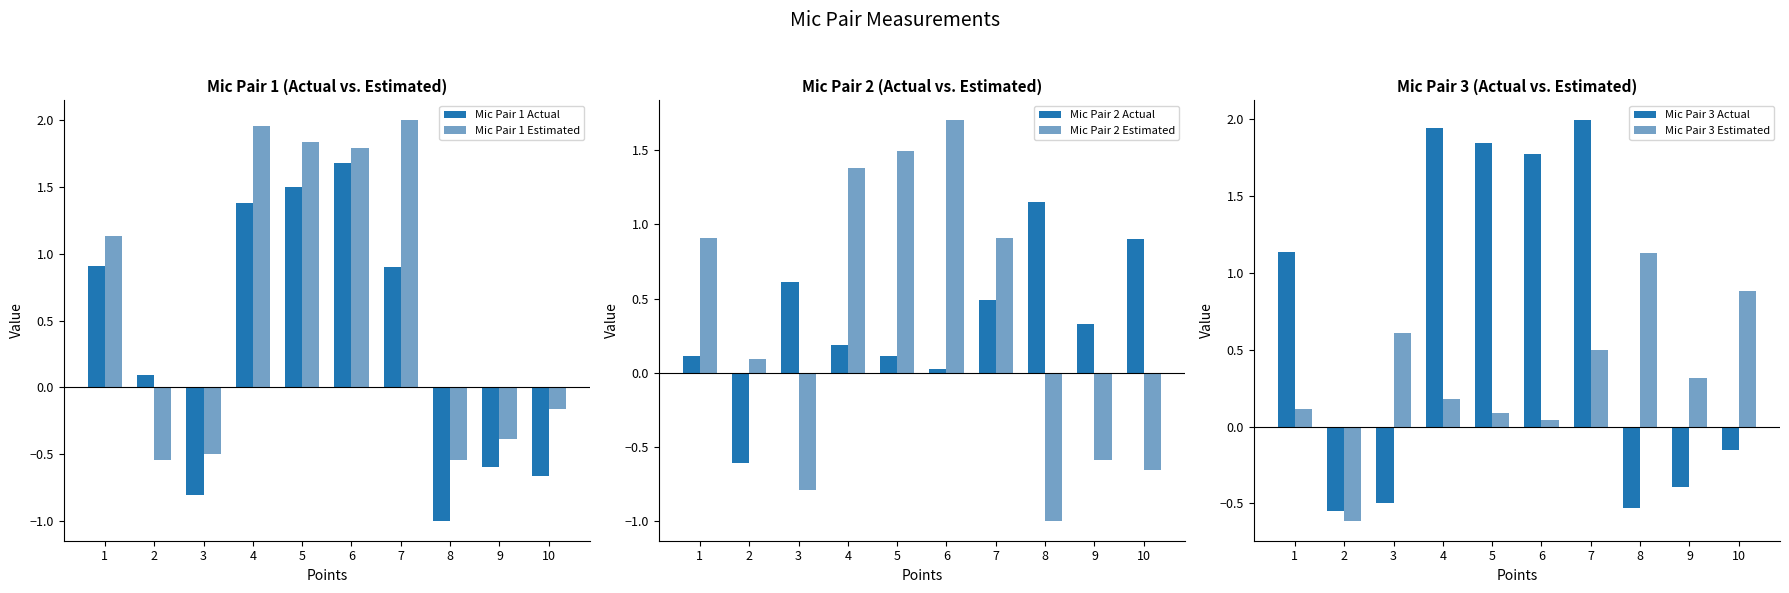

Reading left to right, what are all the values shown in this chart?

Mic Pair 1 Actual: 1=0.9	2=0.1	3=-0.8	4=1.4	5=1.5	6=1.7	7=0.9	8=-1.0	9=-0.6	10=-0.7
Mic Pair 1 Estimated: 1=1.1	2=-0.5	3=-0.5	4=2.0	5=1.8	6=1.8	7=2.0	8=-0.5	9=-0.4	10=-0.2
Mic Pair 2 Actual: 1=0.1	2=-0.6	3=0.6	4=0.2	5=0.1	6=0.0	7=0.5	8=1.1	9=0.3	10=0.9
Mic Pair 2 Estimated: 1=0.9	2=0.1	3=-0.8	4=1.4	5=1.5	6=1.7	7=0.9	8=-1.0	9=-0.6	10=-0.7
Mic Pair 3 Actual: 1=1.1	2=-0.5	3=-0.5	4=1.9	5=1.8	6=1.8	7=2.0	8=-0.5	9=-0.4	10=-0.2
Mic Pair 3 Estimated: 1=0.1	2=-0.6	3=0.6	4=0.2	5=0.1	6=0.0	7=0.5	8=1.1	9=0.3	10=0.9